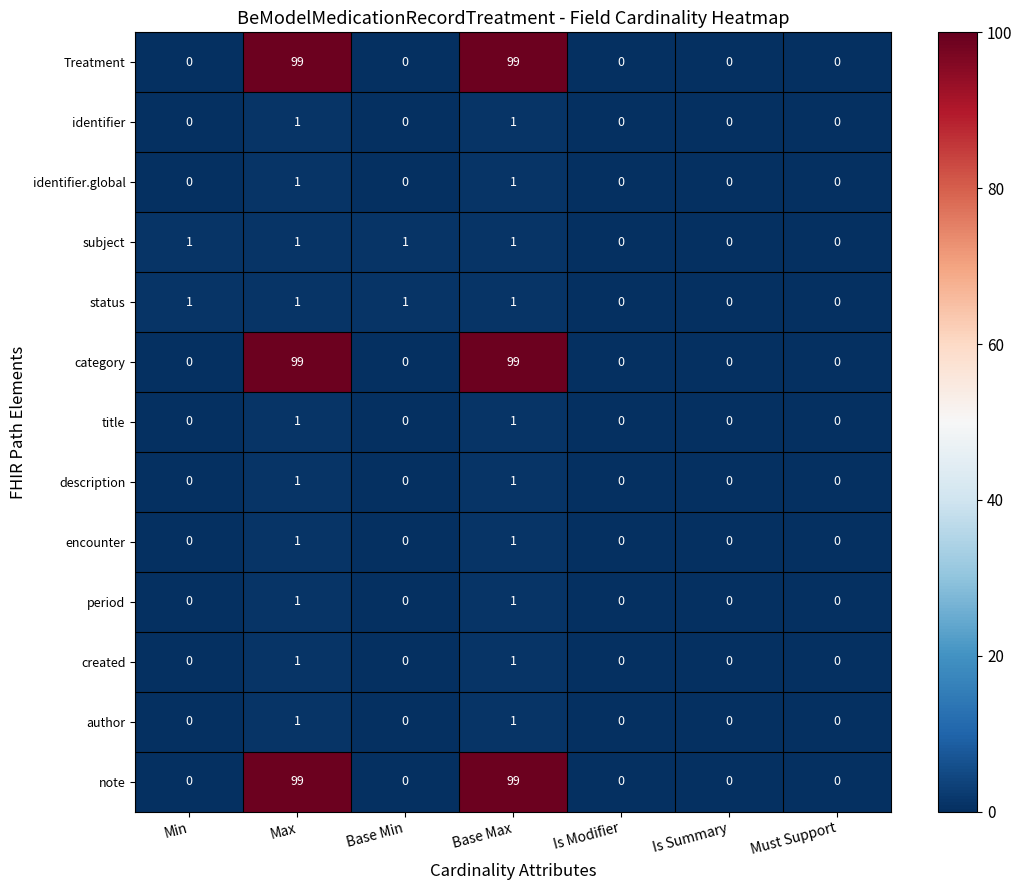

What is the maximum value shown in the chart?

99